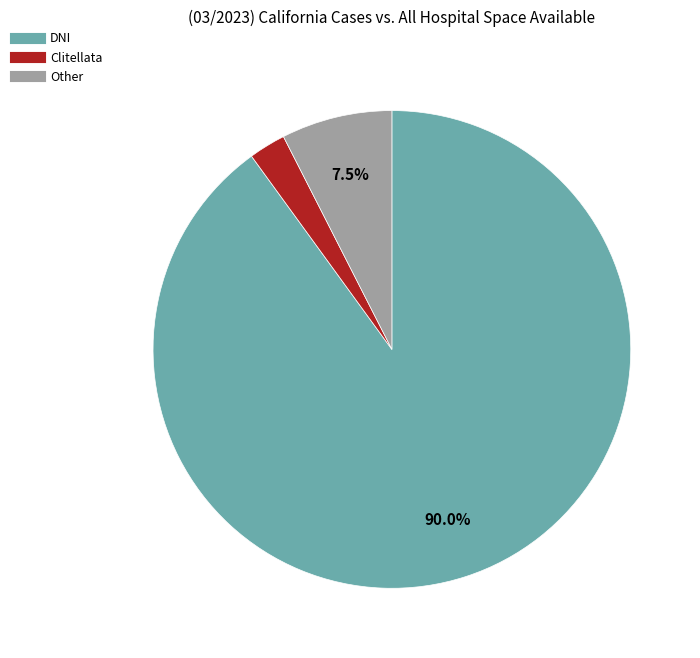

Is there a majority slice in this chart?

Yes